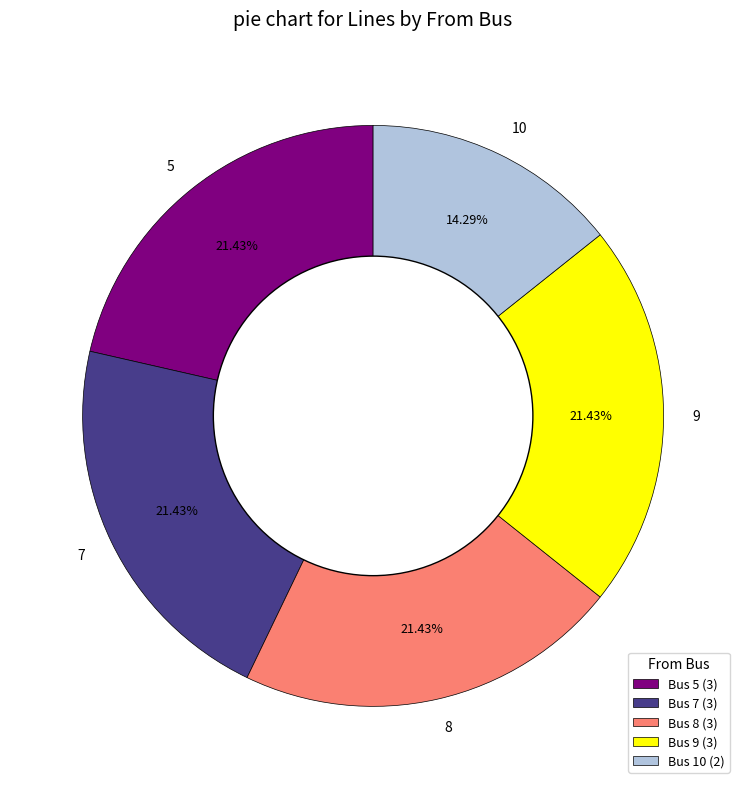

Combined, do 8 and 7 account for over 50%?

No